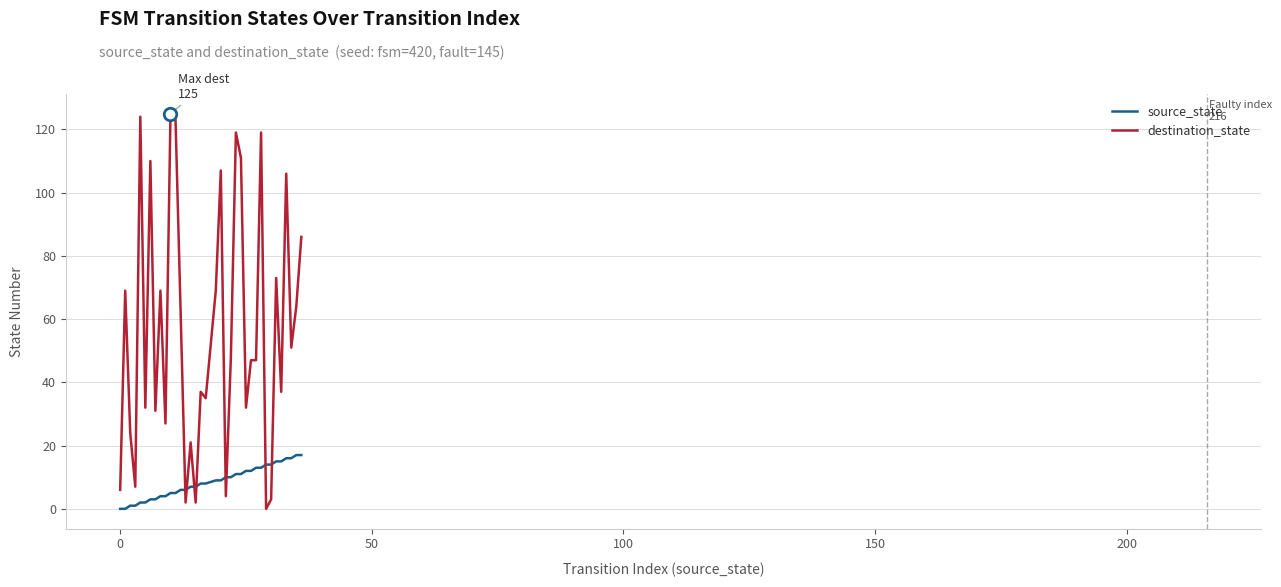

What is the highest value of the destination_state series?

125